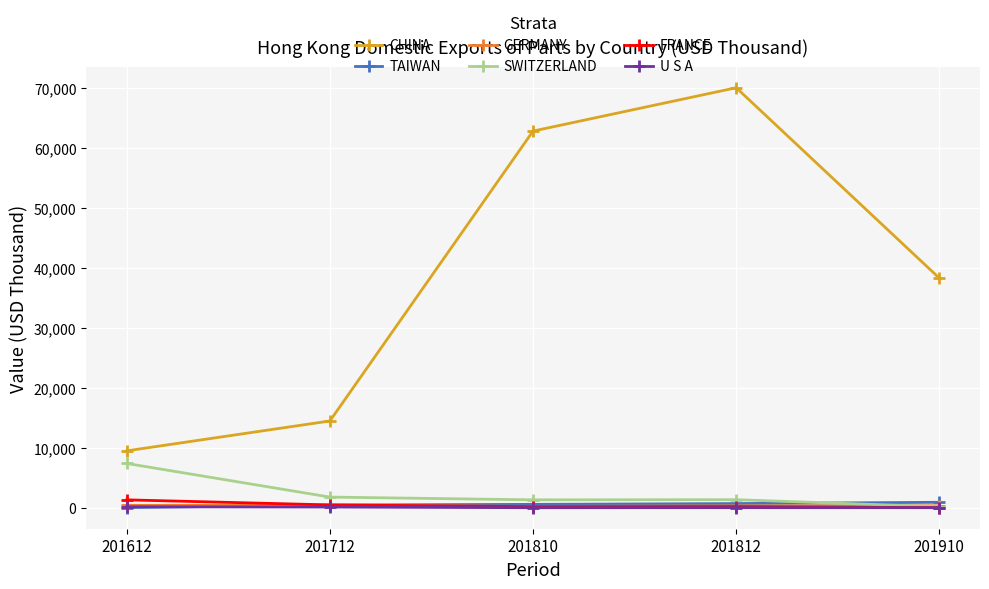

Does the chart display data point markers on the line(s)?

Yes